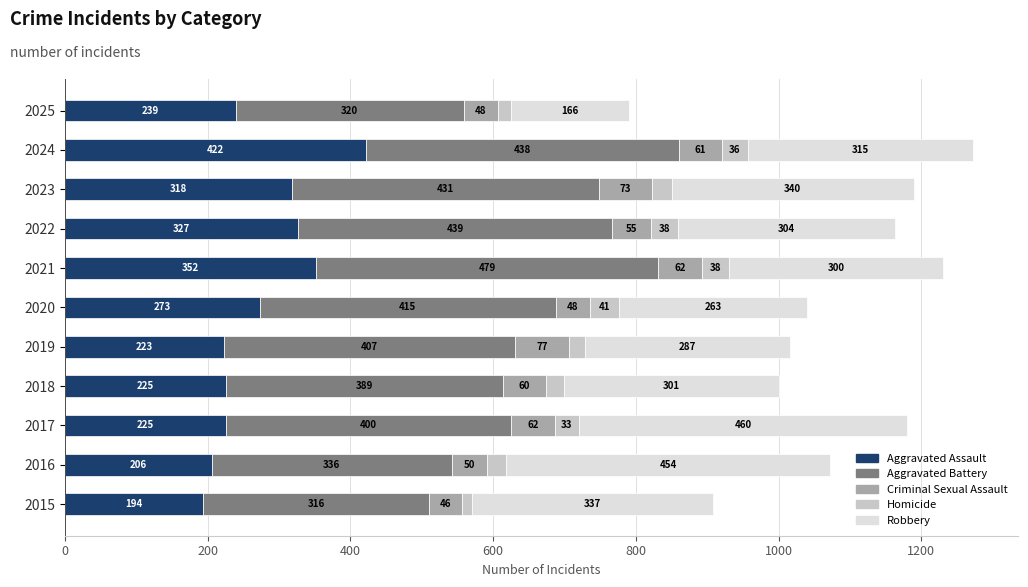

What are all the series names shown in the legend?

Aggravated Assault, Aggravated Battery, Criminal Sexual Assault, Homicide, Robbery